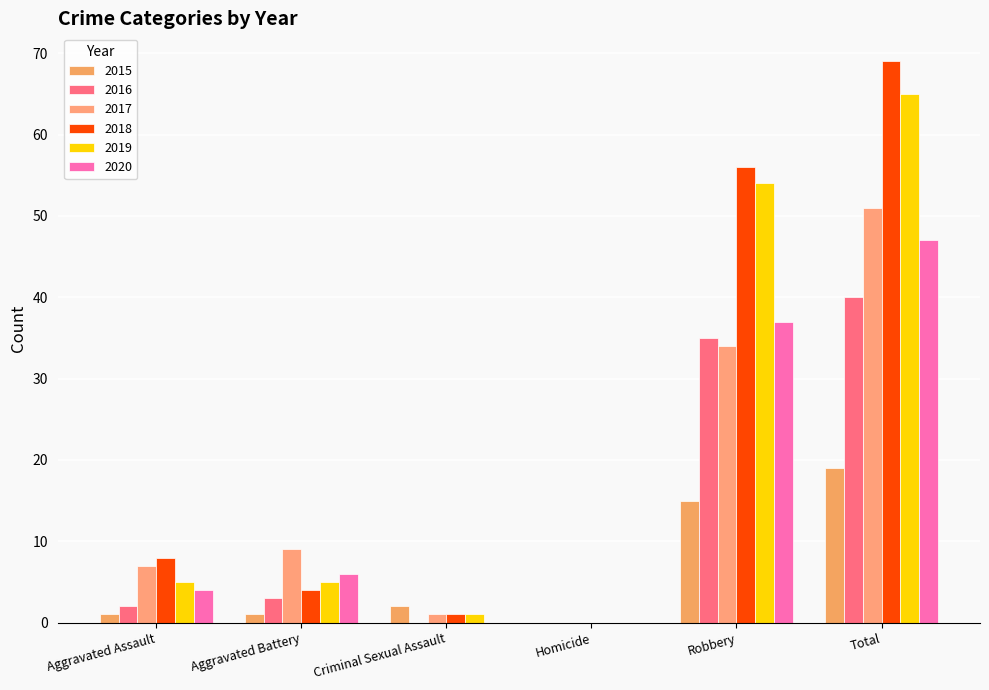

What is the difference between the maximum and second lowest values in the 2019 series?

64